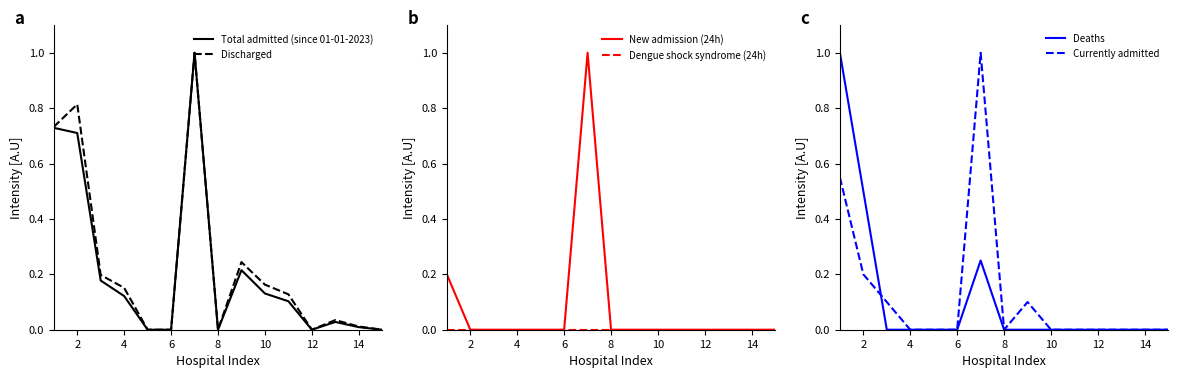

Reading left to right, extract all data points from this chart.

Total admitted (since 01-01-2023): 0.7	0.7	0.2	0.1	0.0	0.0	1.0	0.0	0.2	0.1	0.1	0.0	0.0	0.0	0.0
Discharged: 0.7	0.8	0.2	0.2	0.0	0.0	1.0	0.0	0.2	0.2	0.1	0.0	0.0	0.0	0.0
New admission (24h): 0.2	0.0	0.0	0.0	0.0	0.0	1.0	0.0	0.0	0.0	0.0	0.0	0.0	0.0	0.0
Dengue shock syndrome (24h): 0.0	0.0	0.0	0.0	0.0	0.0	0.0	0.0	0.0	0.0	0.0	0.0	0.0	0.0	0.0
Deaths: 1.0	0.5	0.0	0.0	0.0	0.0	0.2	0.0	0.0	0.0	0.0	0.0	0.0	0.0	0.0
Currently admitted: 0.6	0.2	0.1	0.0	0.0	0.0	1.0	0.0	0.1	0.0	0.0	0.0	0.0	0.0	0.0